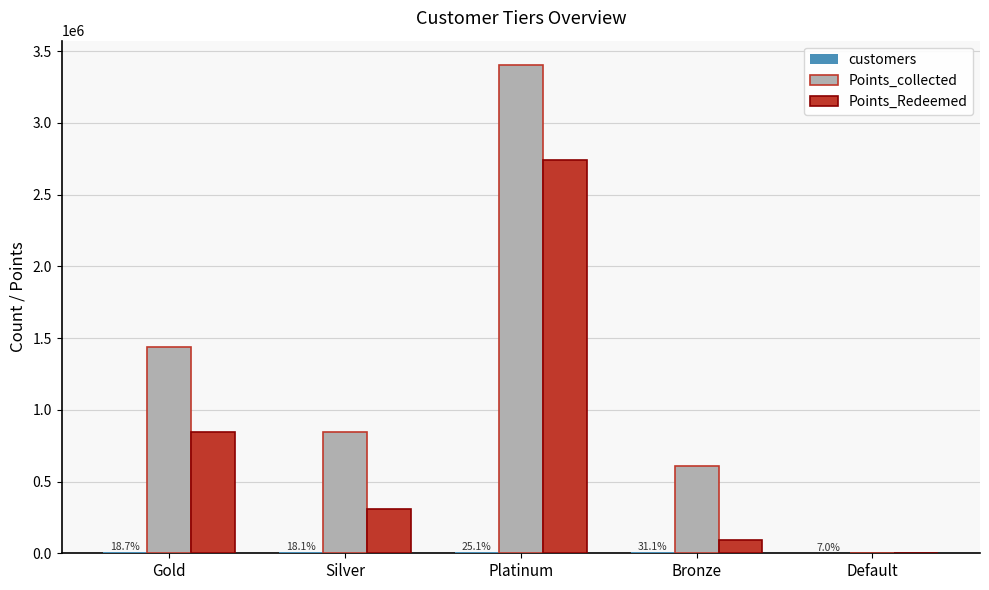

Between Gold and Default, which series saw the biggest shift?

Points_collected